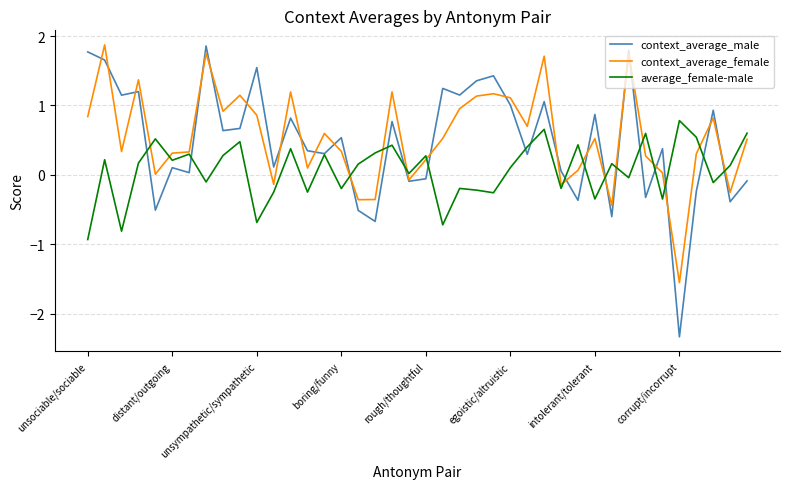

What is the maximum value for context_average_male?

1.9